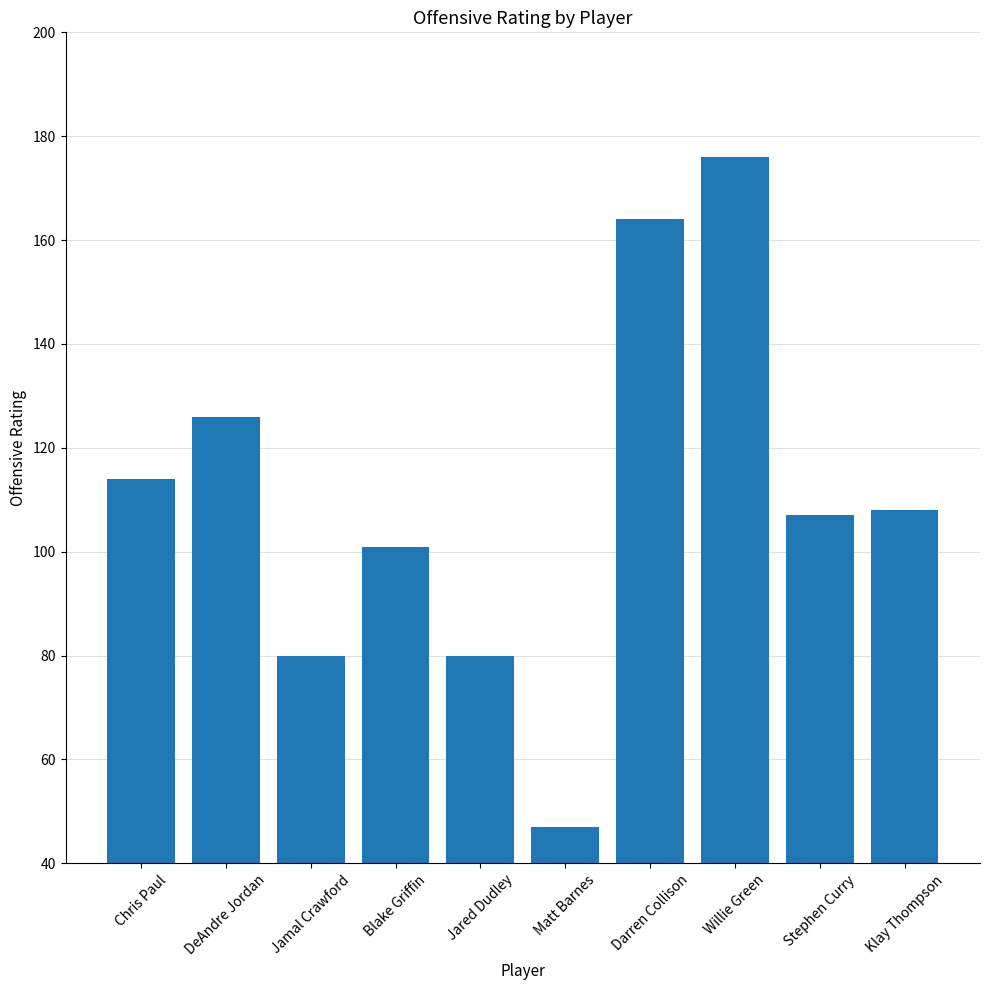

How many categories are shown in the chart?

10